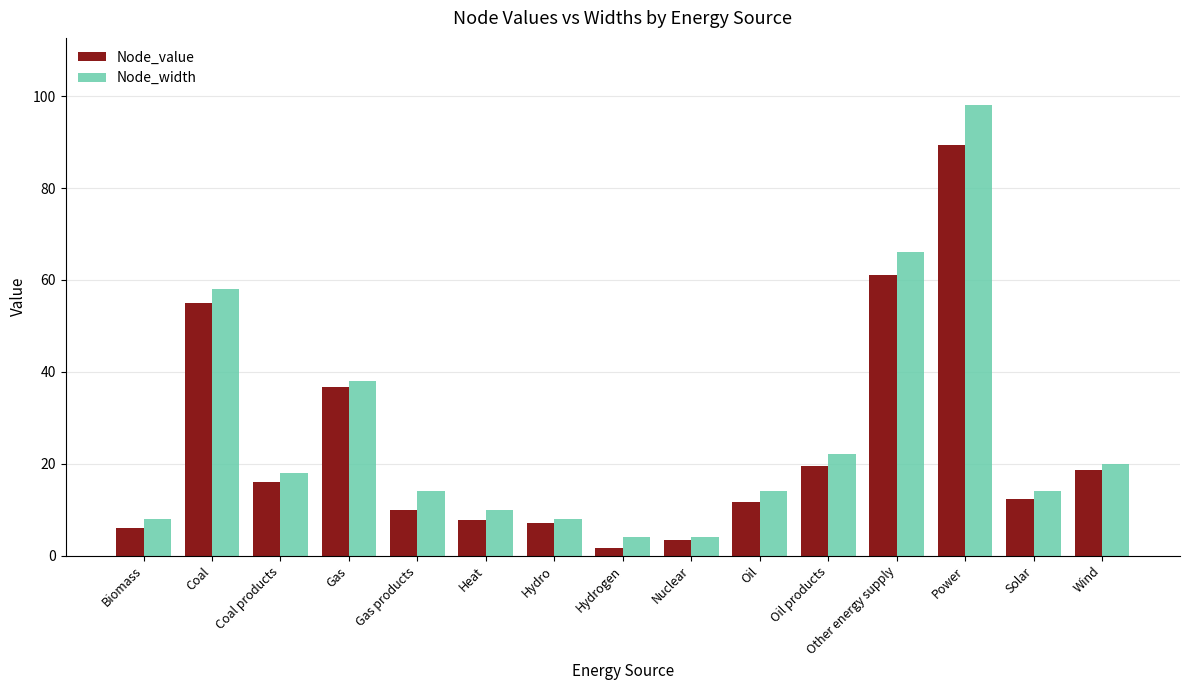

Count the number of categories in the chart.

15